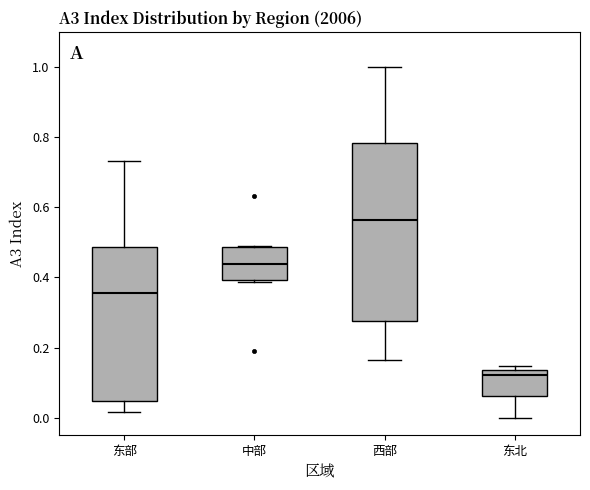

Which box has the lowest median line?

东北